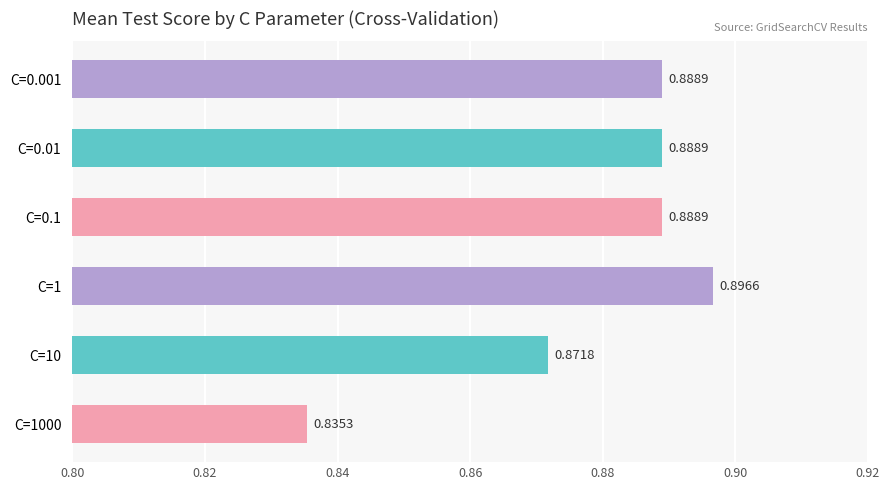

Which has a higher value, C=10 or C=0.001?

C=0.001